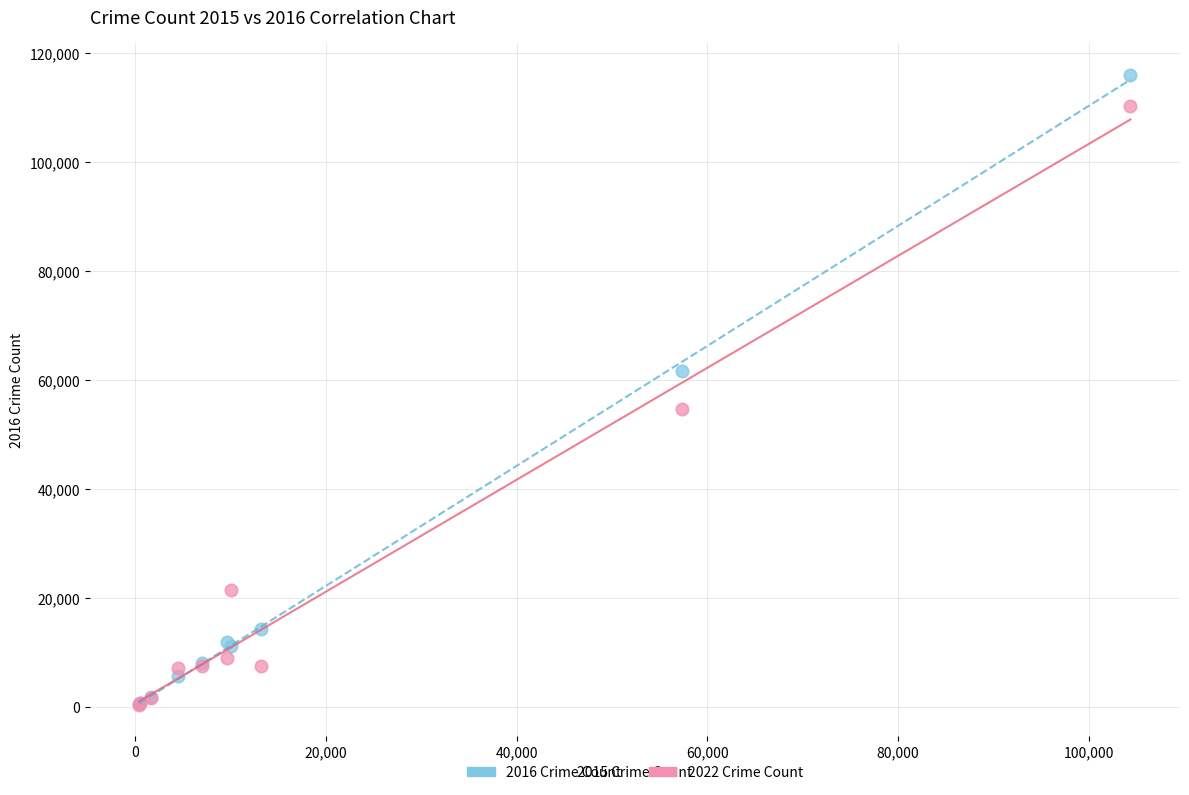

What are all the series names shown in the legend?

2016 Crime Count, 2022 Crime Count